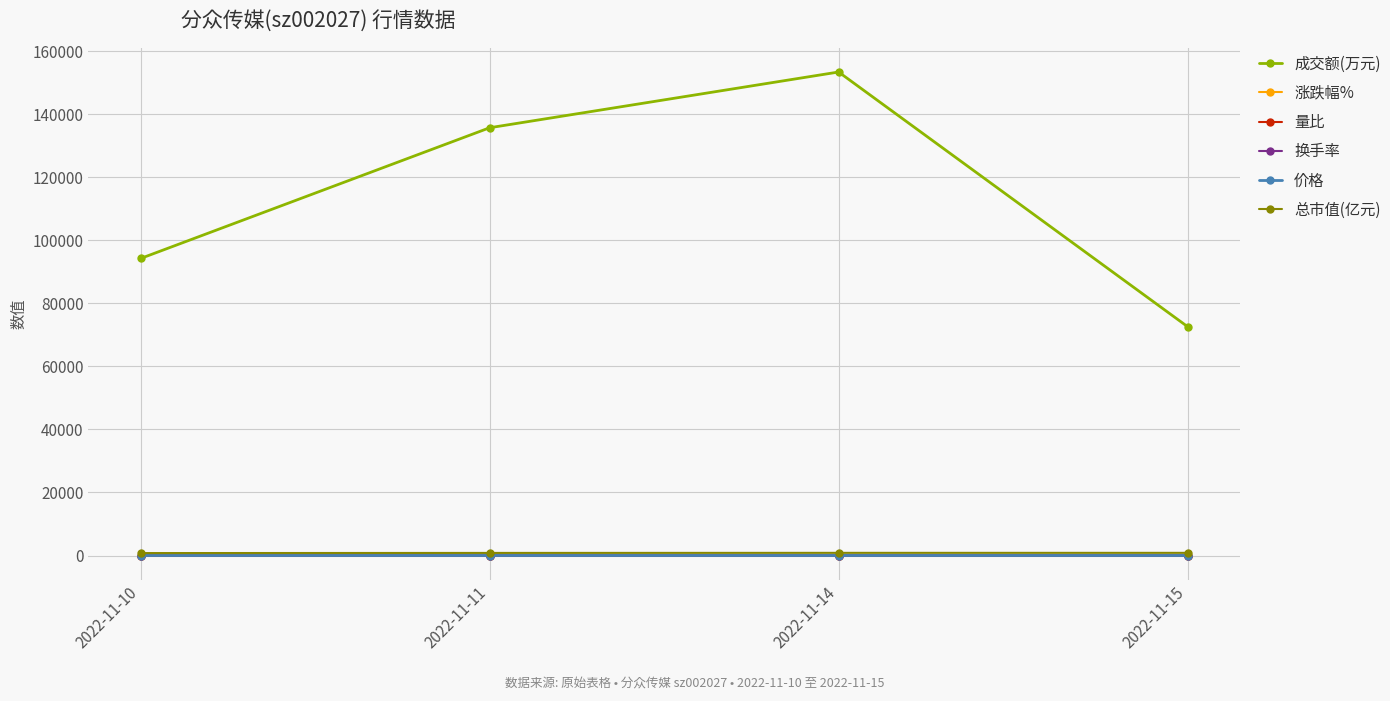

How many lines are shown in the chart?

6